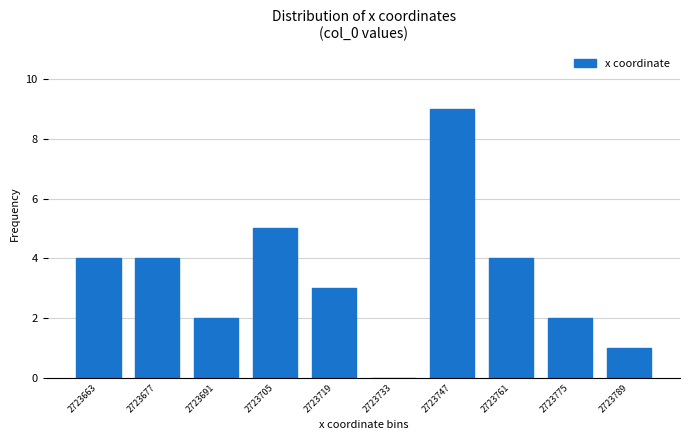

Reading left to right, what are all the values shown in this chart?

2723663=4	2723677=4	2723691=2	2723705=5	2723719=3	2723733=0	2723747=9	2723761=4	2723775=2	2723789=1